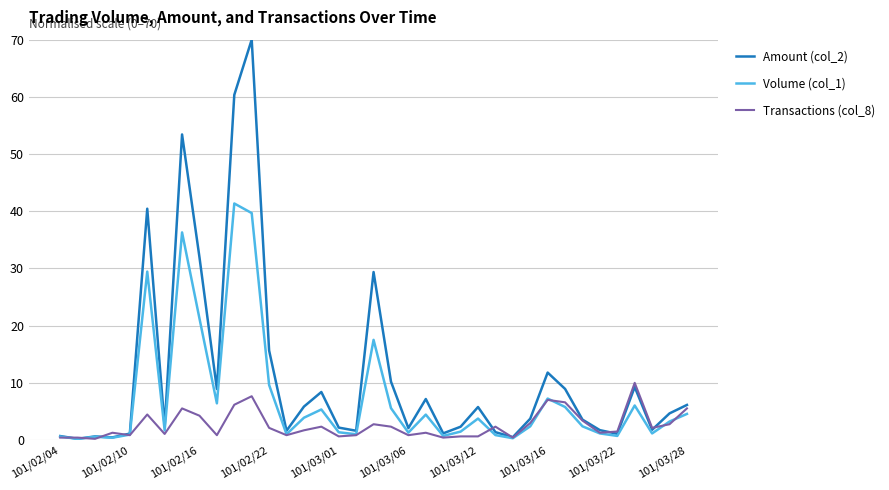

What is the smallest value displayed?

0.2